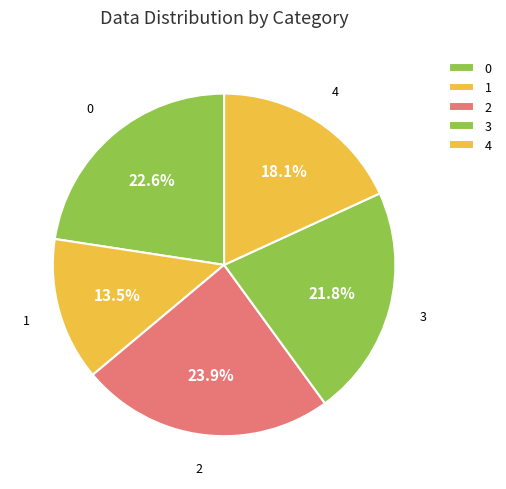

To the nearest percent, what is the difference between the 4 and 1 slice percentages?

5%